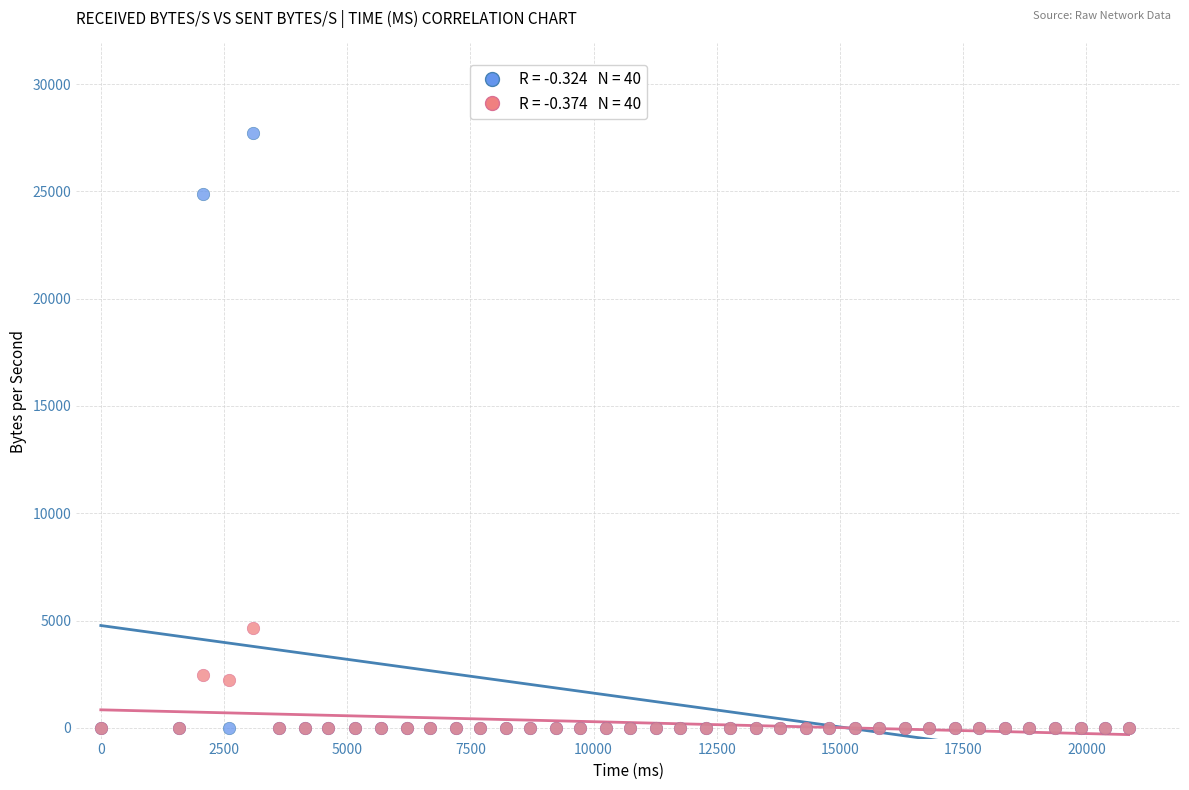

Across all series, what Y value is closest to 13866?

4652